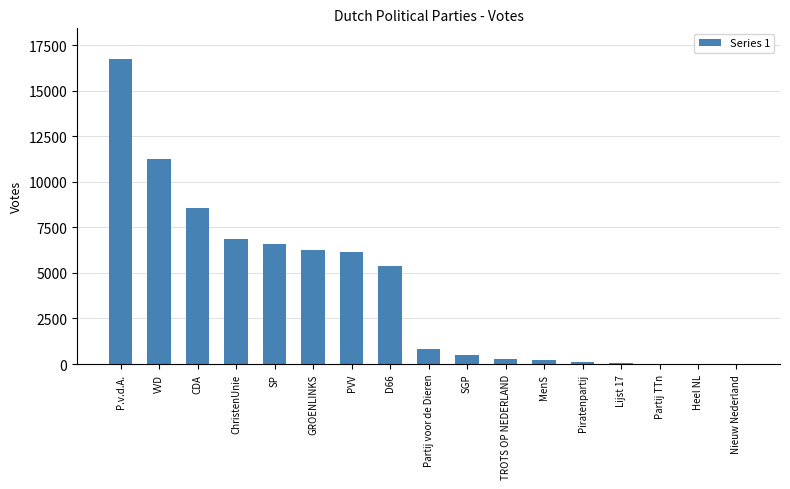

What is the maximum value shown in the chart?

16748